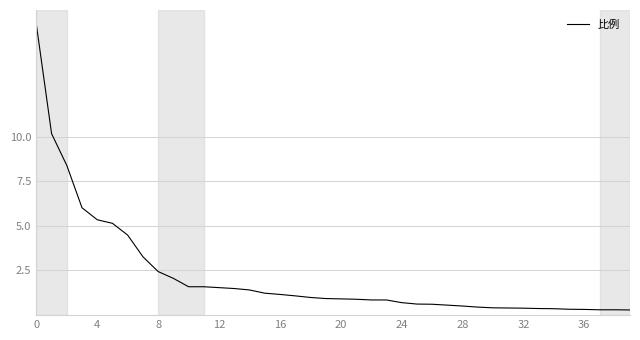

Count the number of data series in this chart.

1